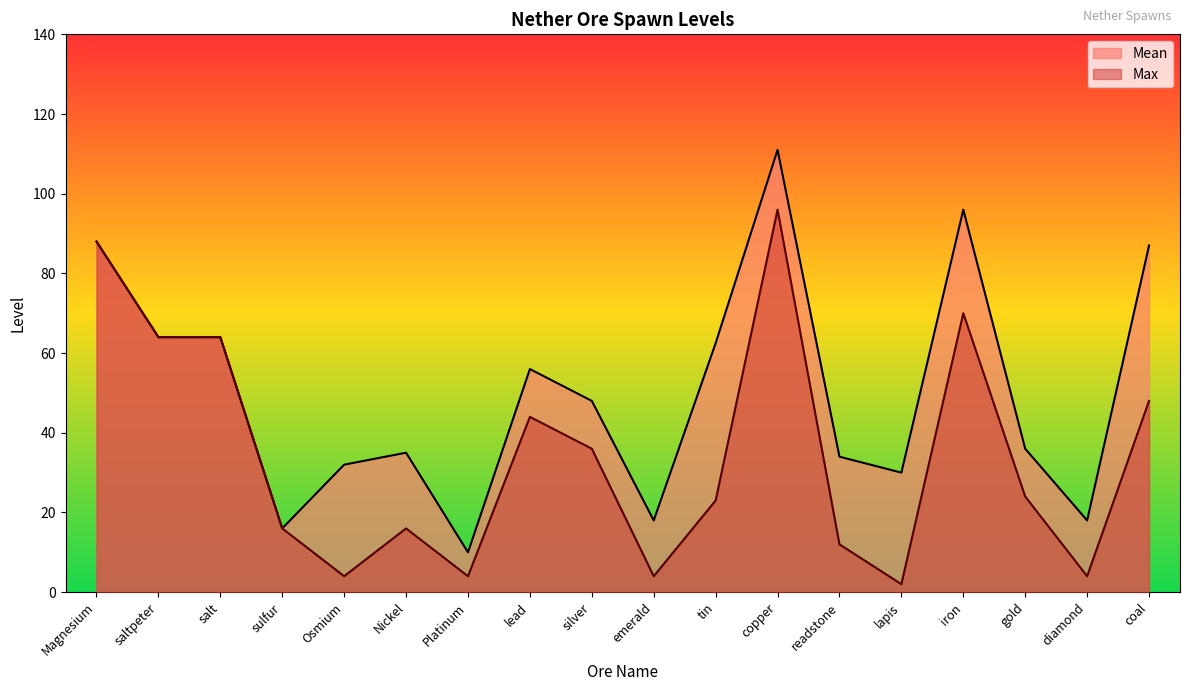

Between Osmium and iron, which series saw the biggest shift?

Max